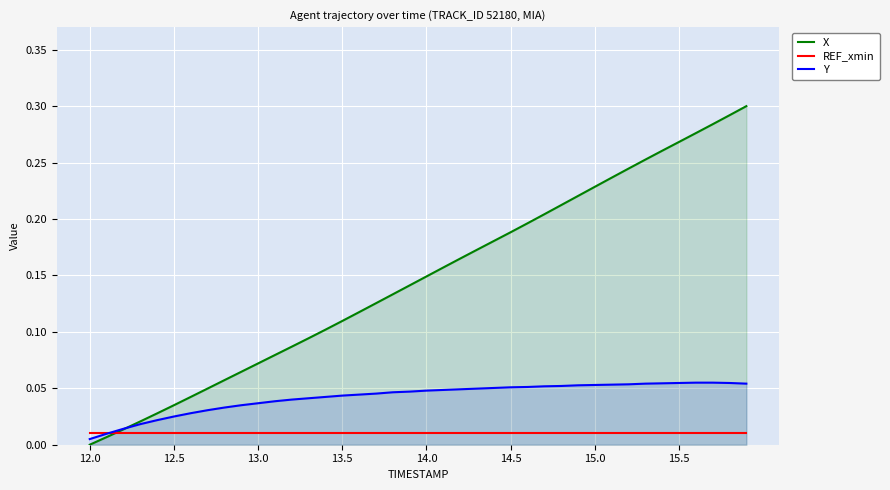

How many lines are shown in the chart?

3